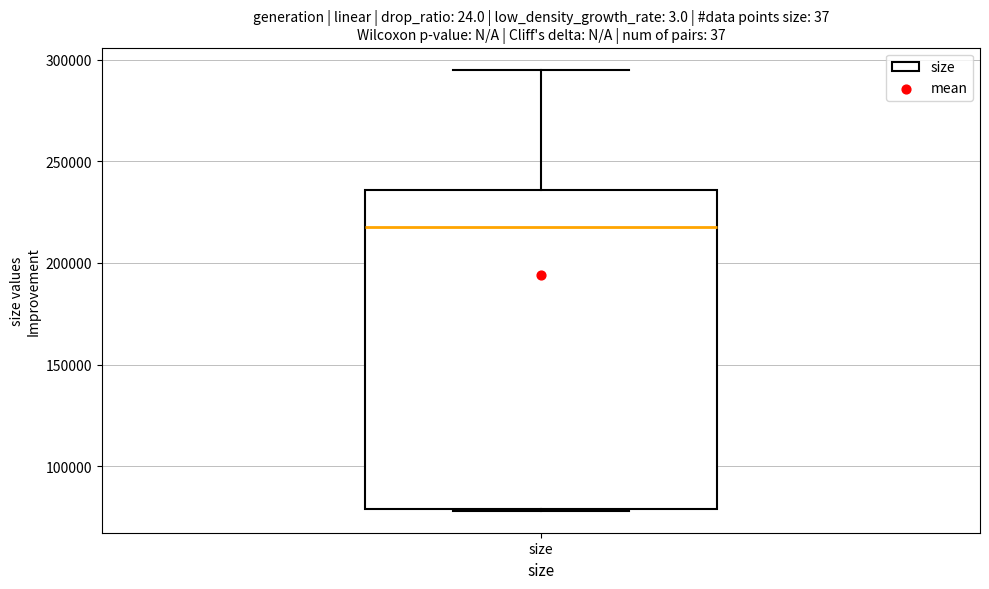

Transcribe this box plot: give where the median line is, the range the box spans, and where the two whiskers end, as read against the y-axis. The values are not printed on the chart, so give them approximately, as read against the axis.

median 215000, box 80000 to 235000, whiskers 80000 to 295000